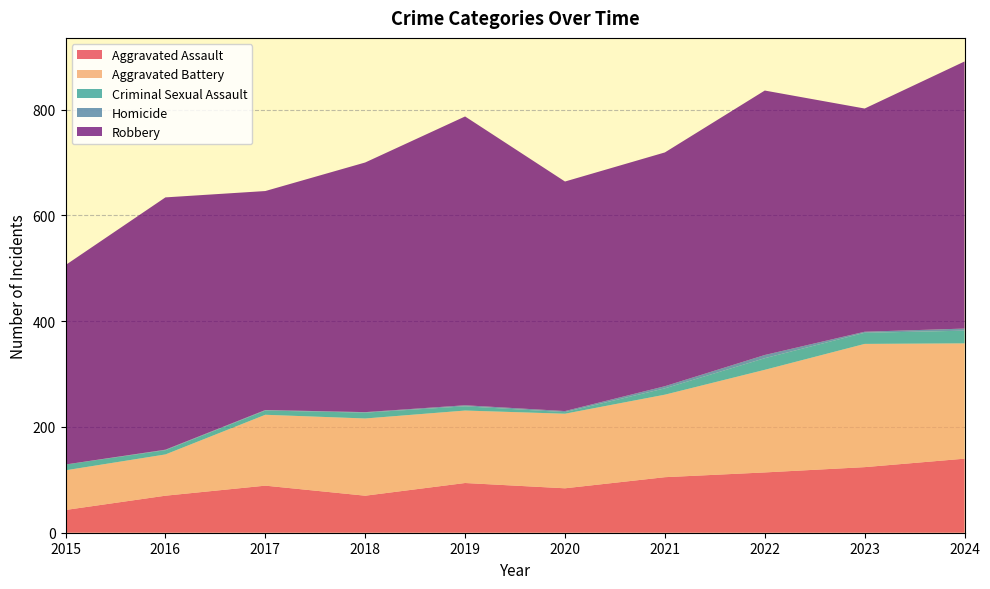

Reading left to right, list all the values displayed in this chart.

Aggravated Assault: 43	70	89	70	94	84	105	114	124	140
Aggravated Battery: 75	78	134	146	137	141	156	194	233	218
Criminal Sexual Assault: 11	8	8	11	8	3	12	22	21	24
Homicide: 0	1	1	1	2	2	4	6	2	4
Robbery: 377	477	414	472	546	434	442	500	422	505